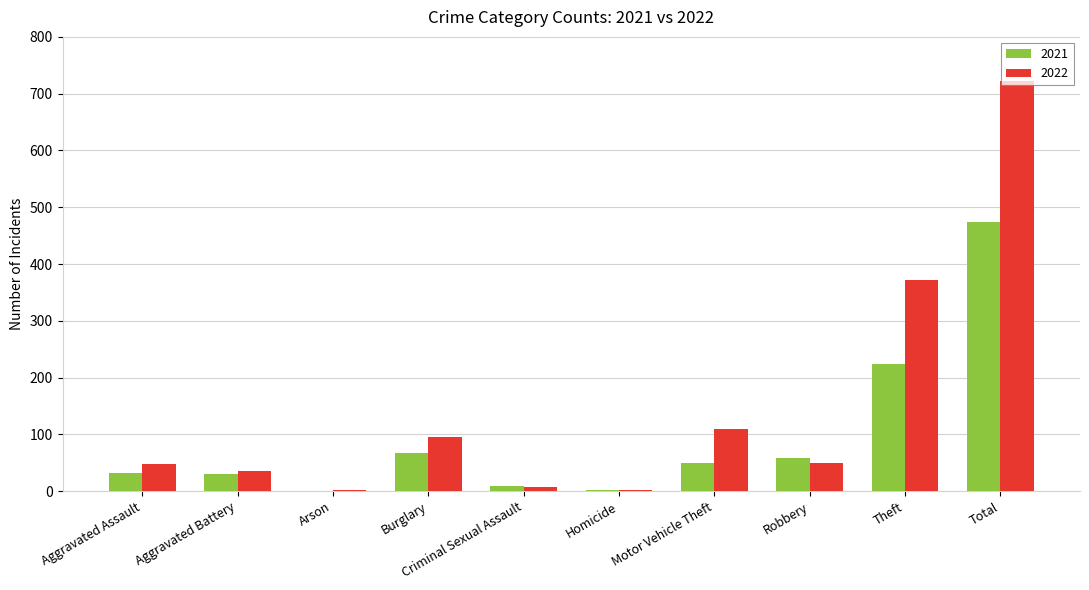

What is the difference between the 2021 values at Robbery and Motor Vehicle Theft?

10